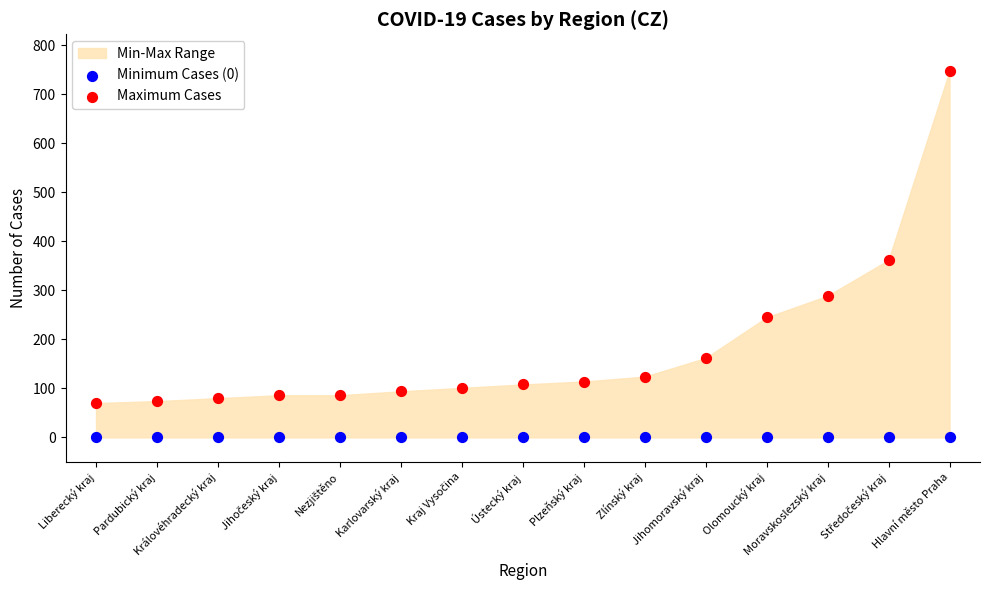

Which series contains the highest Y value?

Maximum Cases